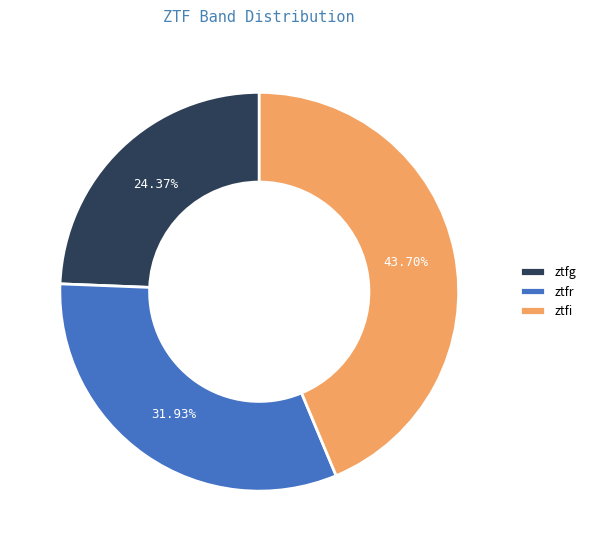

Combined, do ztfg and ztfi account for over 50%?

Yes